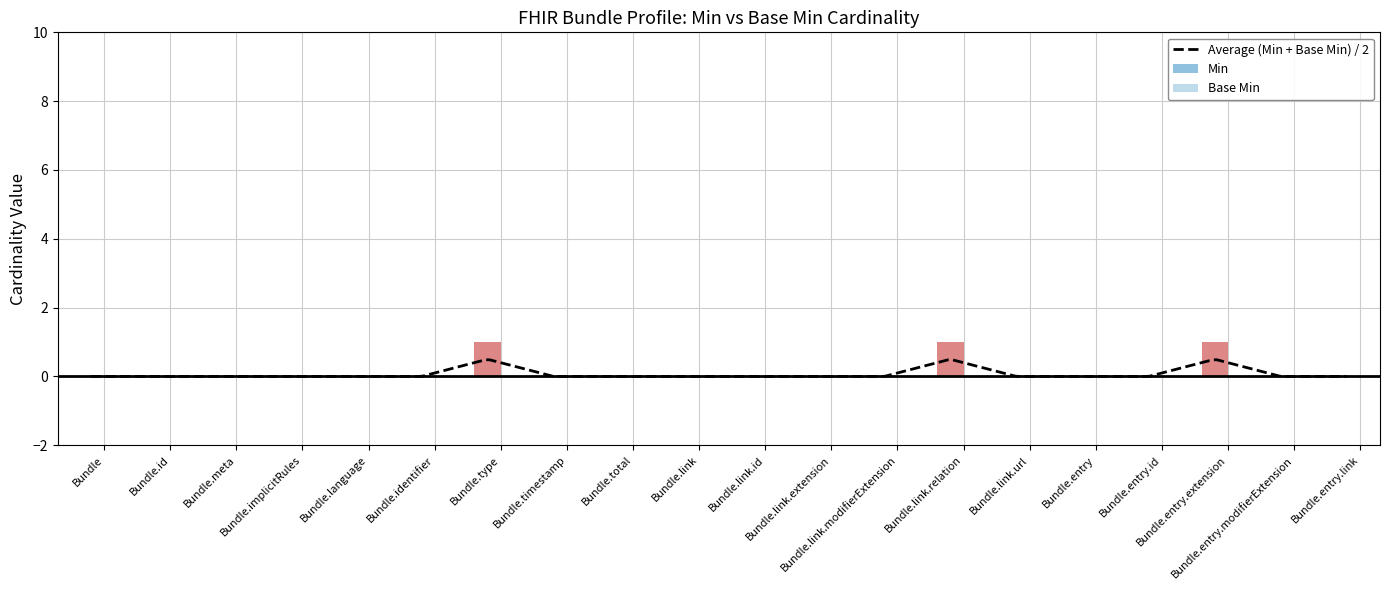

What is the label of the 15th bar from the right?

Bundle.identifier